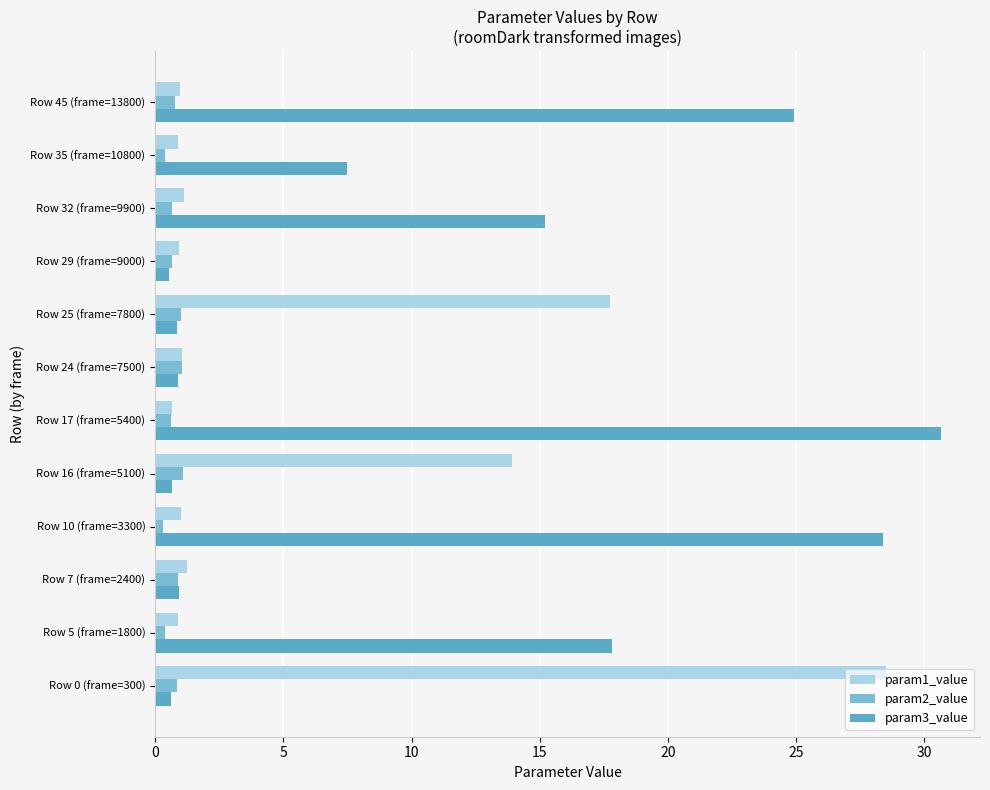

How many data points does each series have?

12